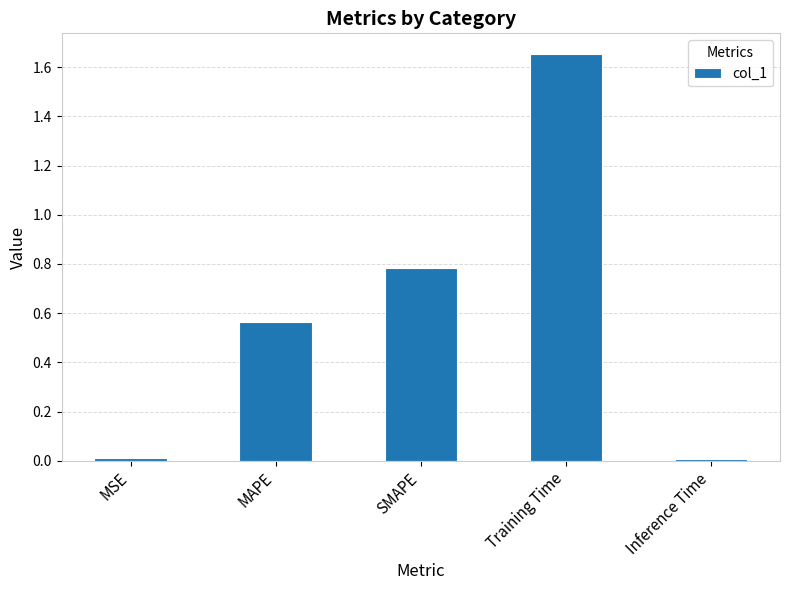

What is the label of the 5th bar from the right?

MSE